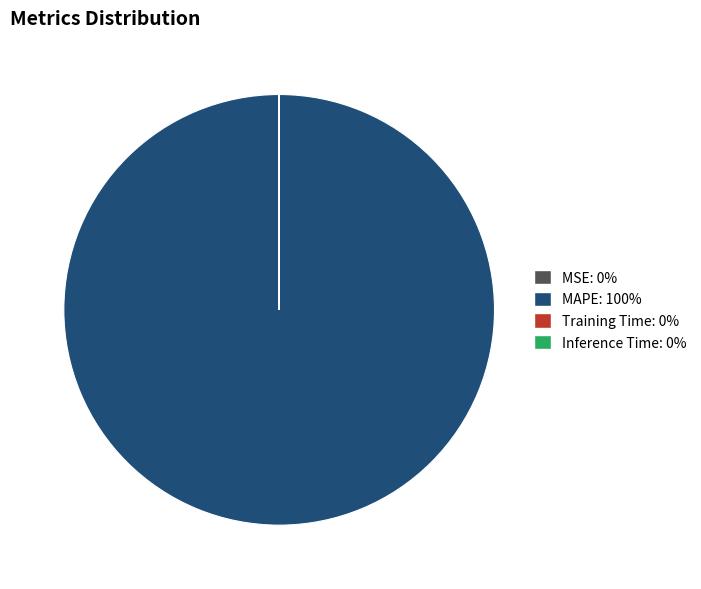

What is the majority slice?

MAPE